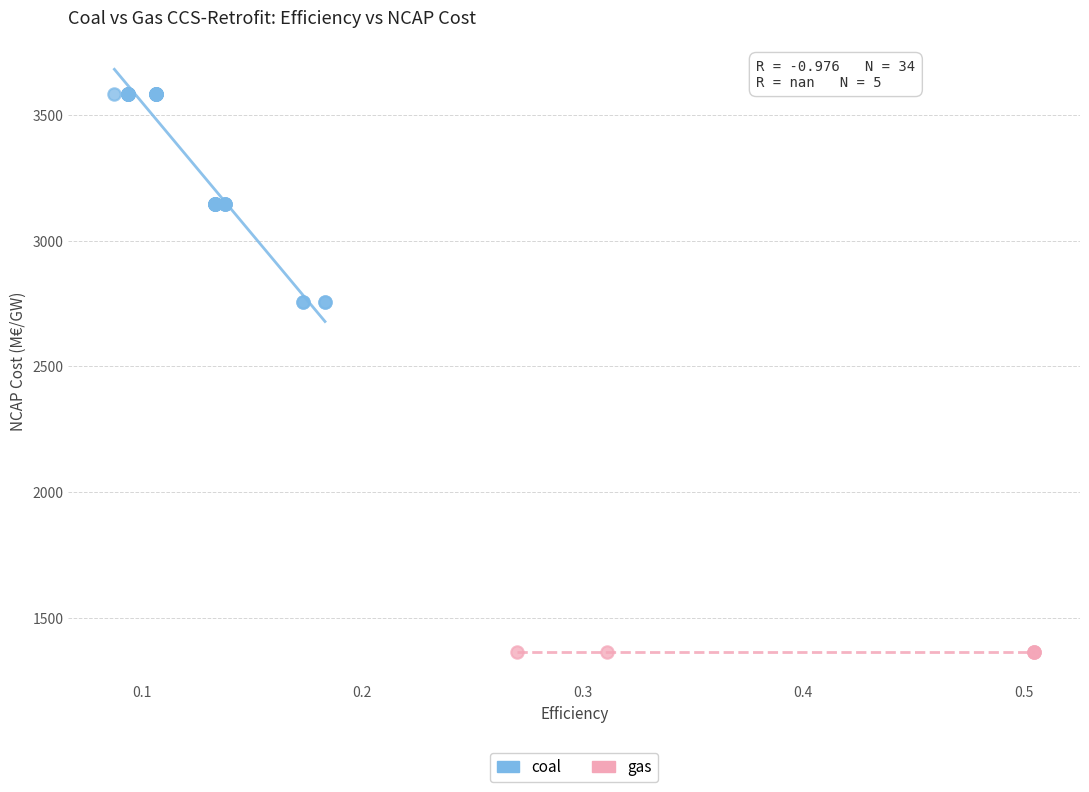

Which series contains the highest Y value?

coal